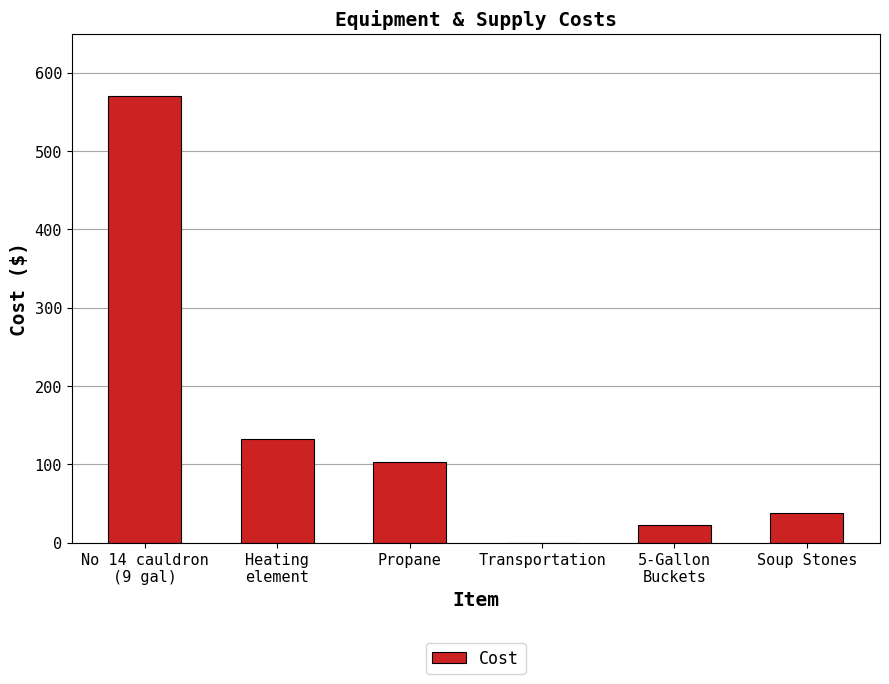

What is the approximate value at Soup Stones?

37.9